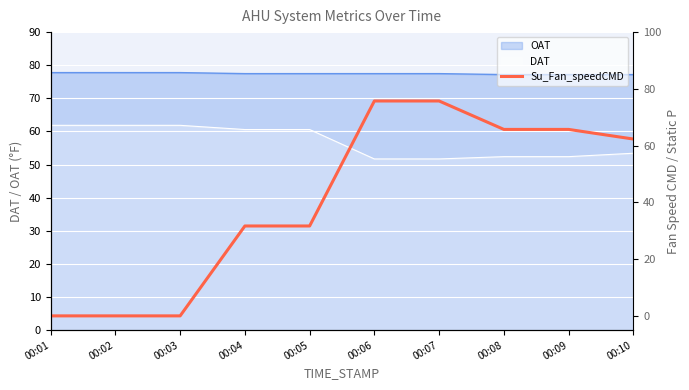

What is the value of the 4th point from the left?

31.7